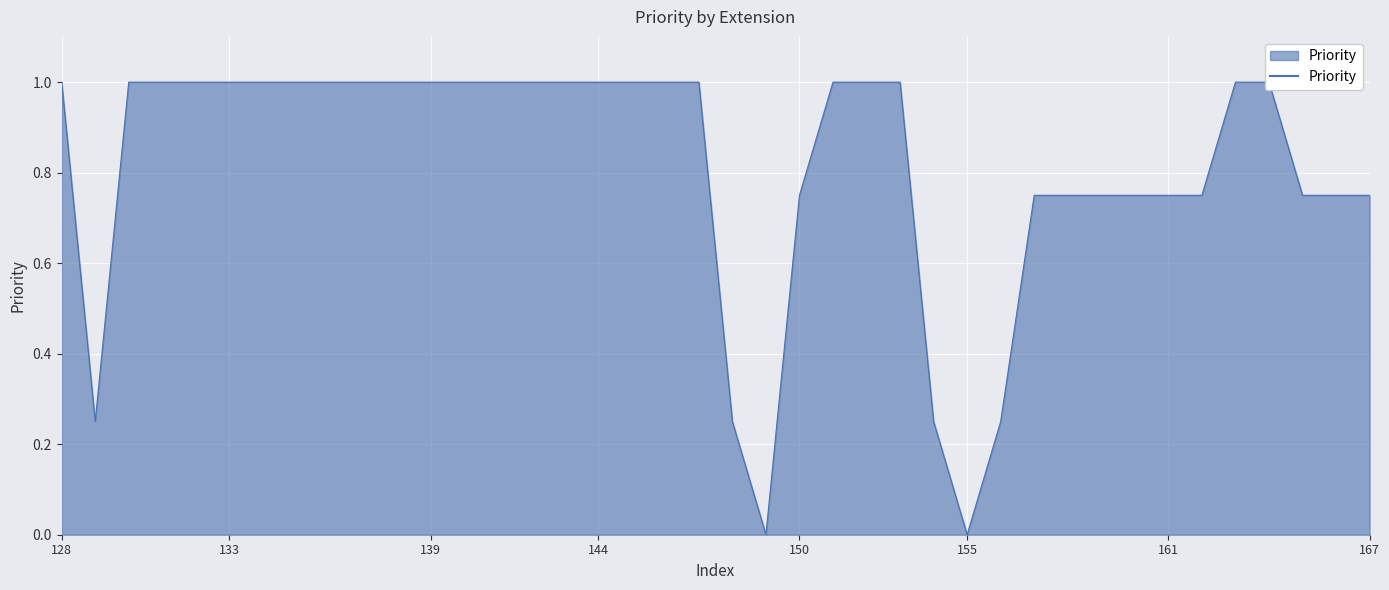

How many positive values are there?

38